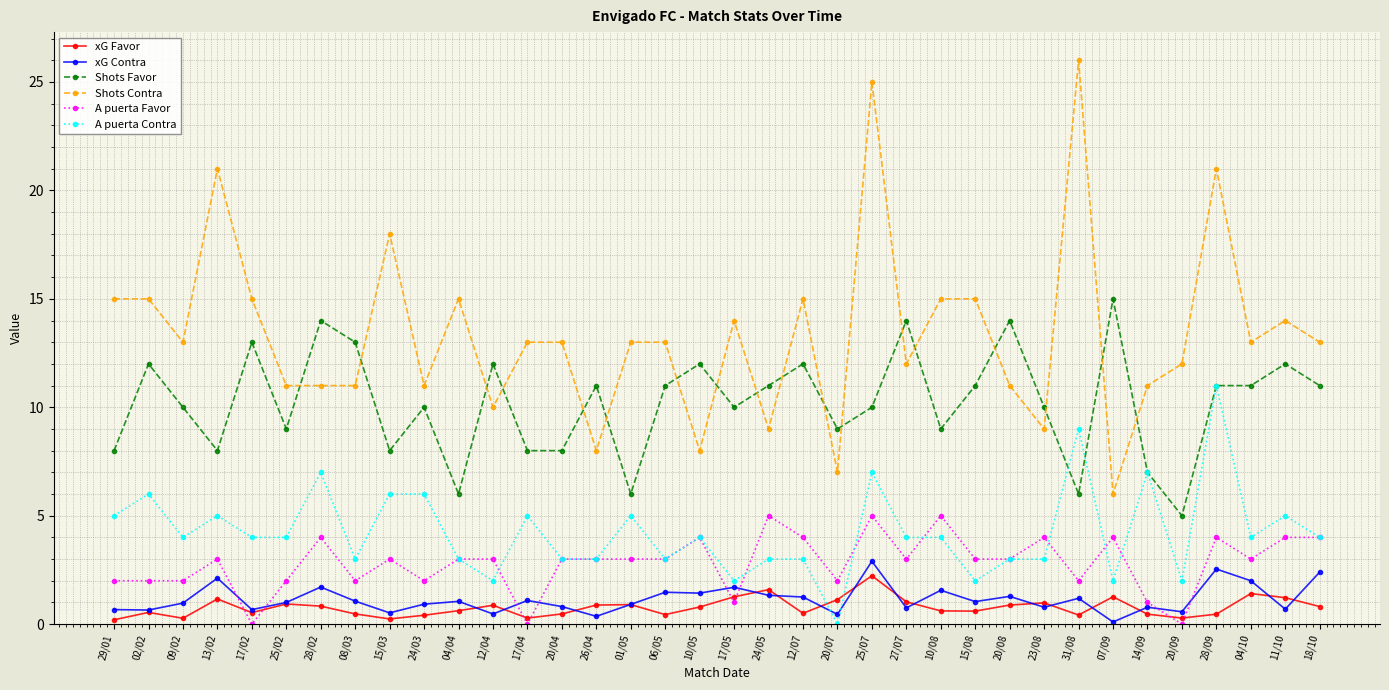

True or false: A puerta Favor and Shots Contra intersect in this chart.

False